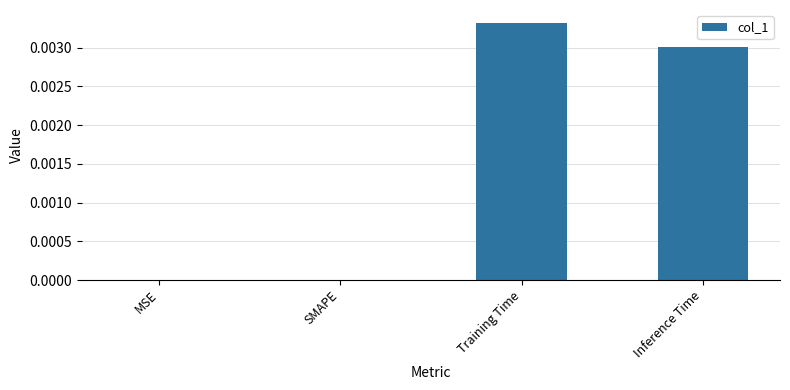

Which label corresponds to the largest value in the chart?

Training Time